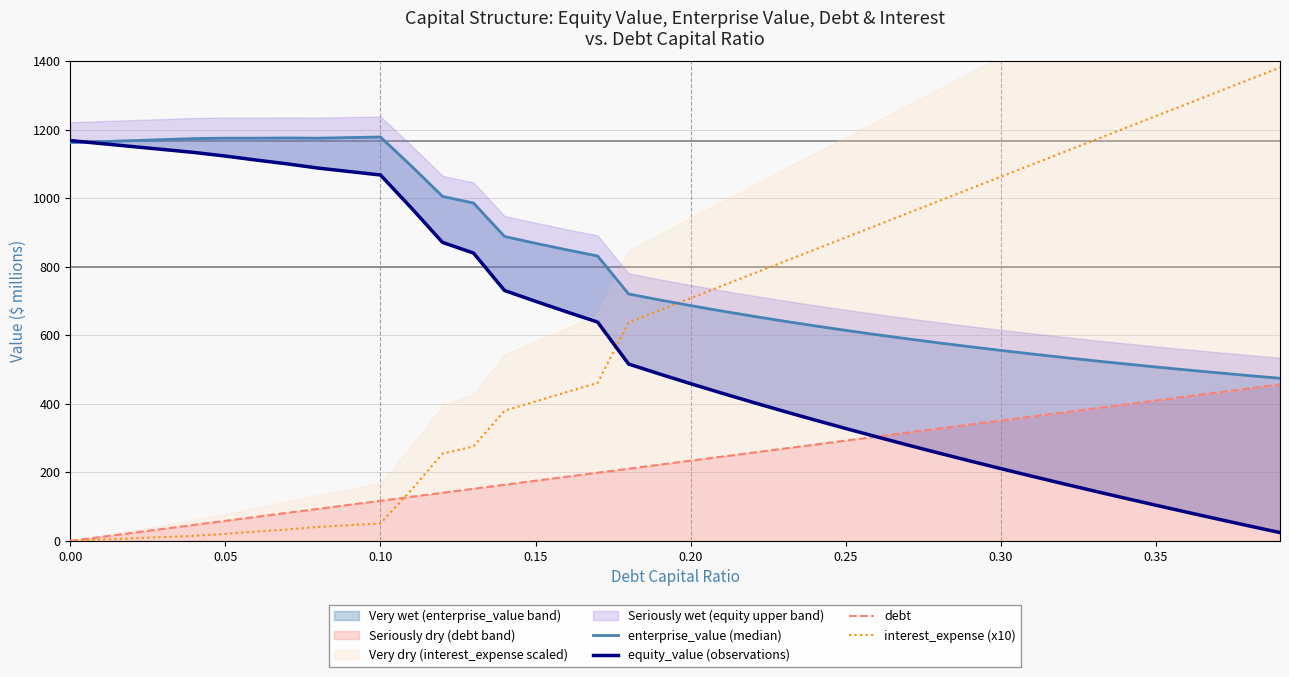

Read the equity_value (observations) value at 9.

1078.3